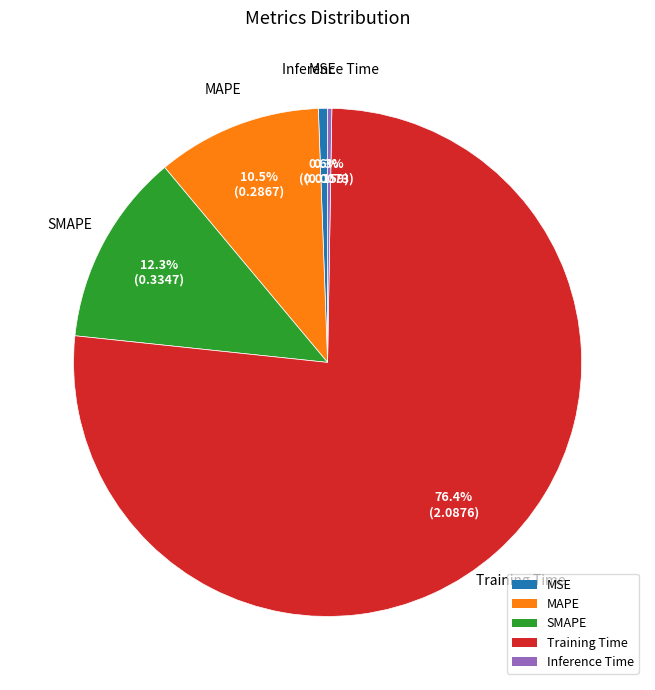

Which slice is the largest?

Training Time